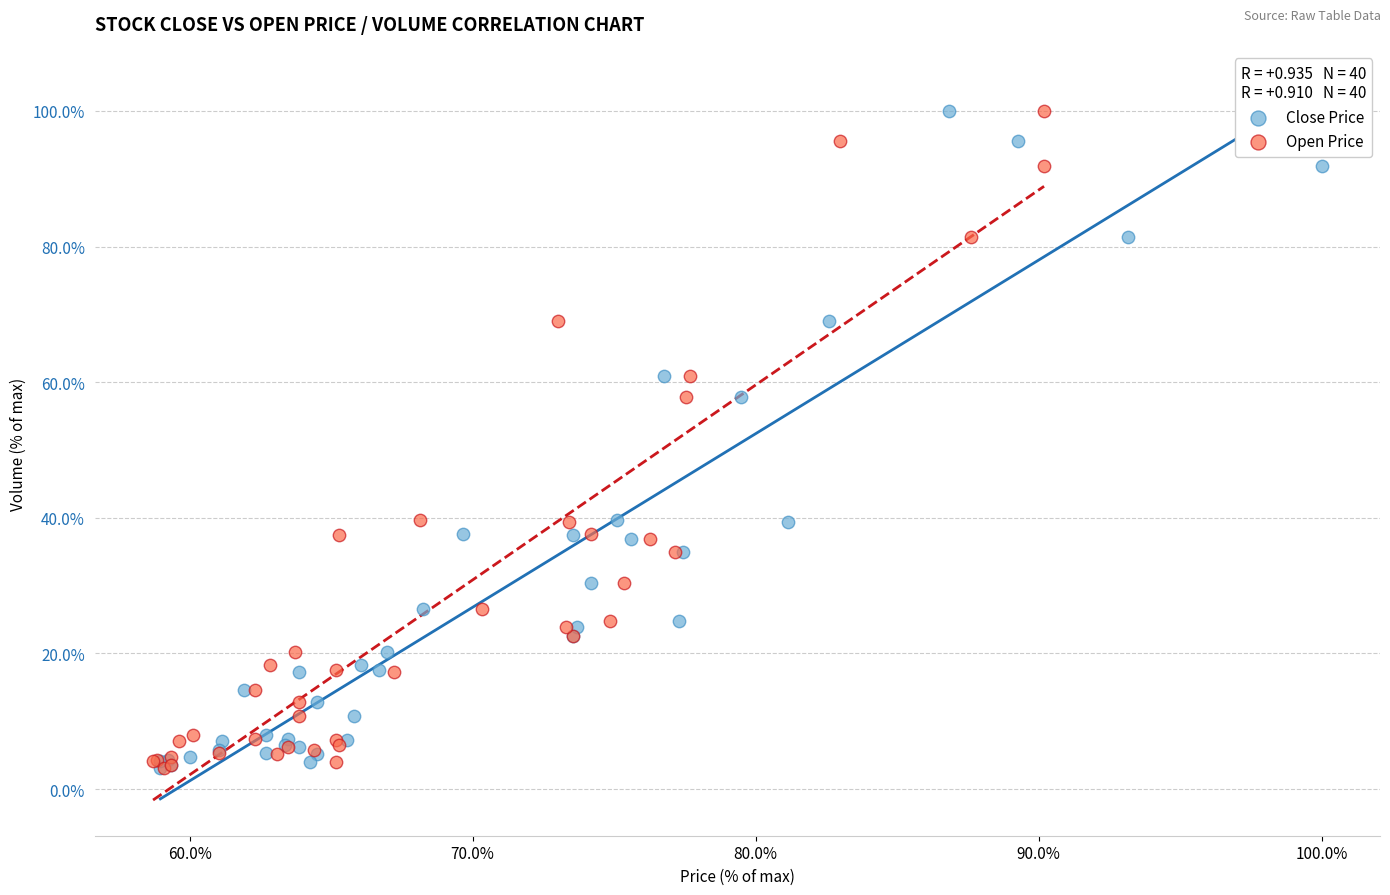

What are all the series names shown in the legend?

Close Price, Open Price